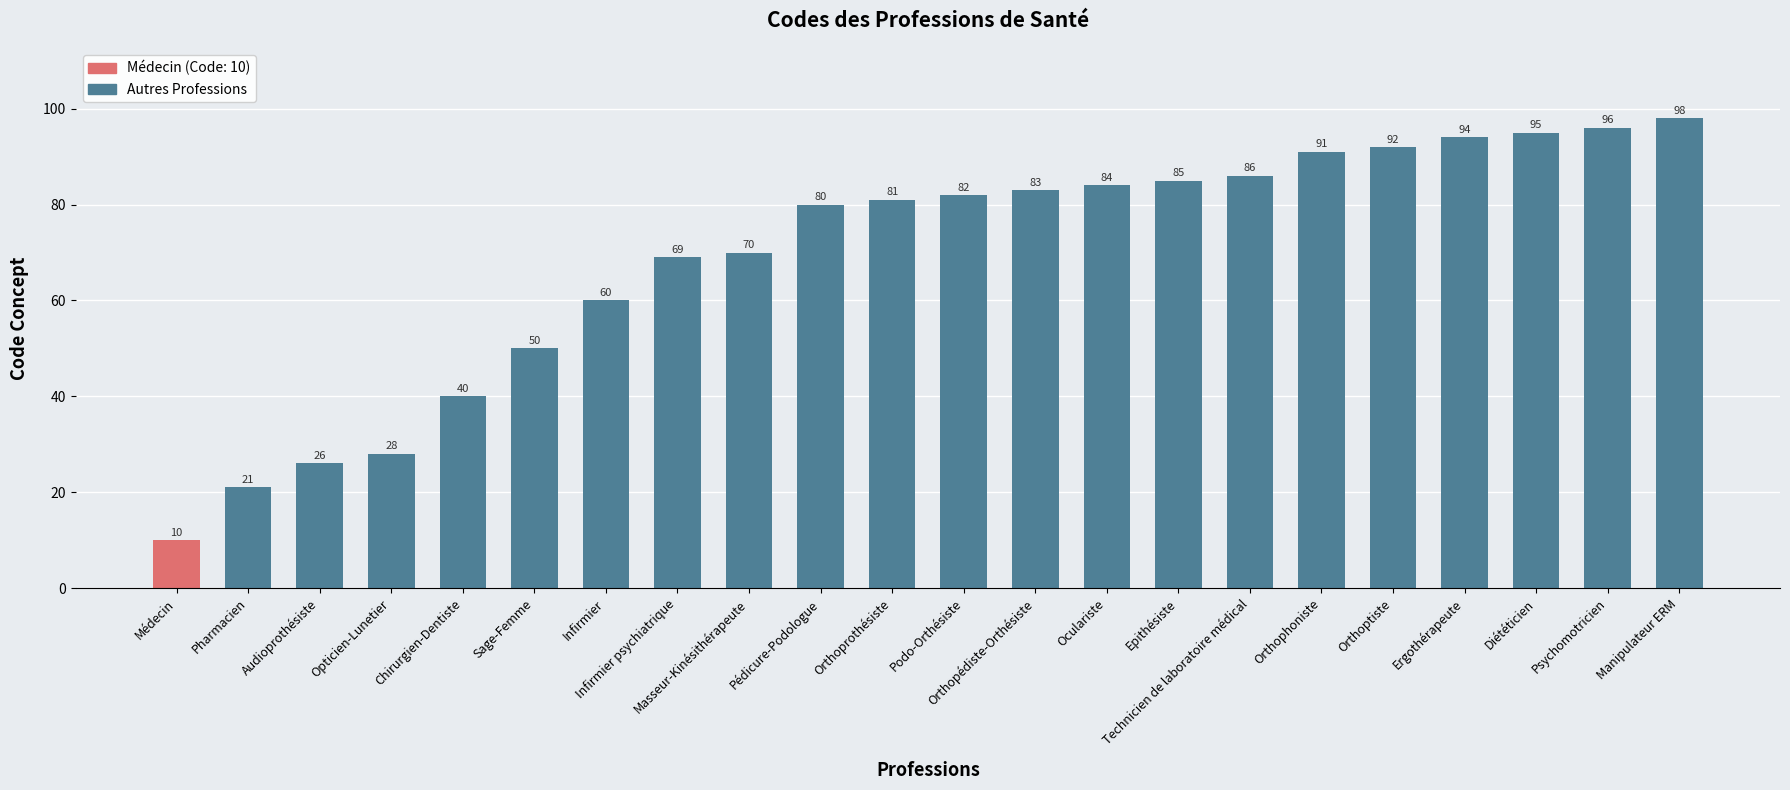

Reading right to left, list all the values displayed in this chart.

98	96	95	94	92	91	86	85	84	83	82	81	80	70	69	60	50	40	28	26	21	10